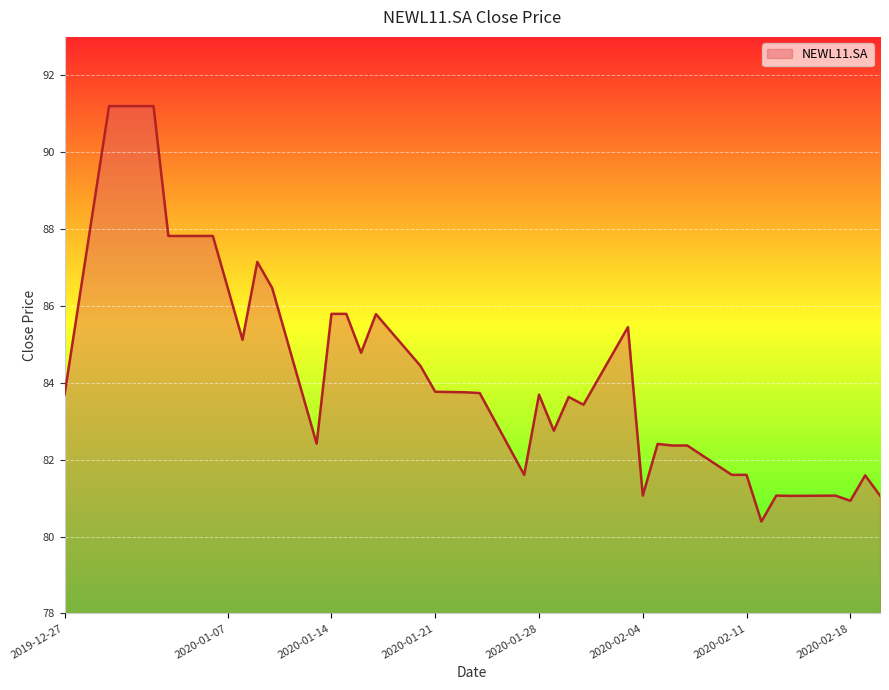

What is the smallest value displayed?

80.4